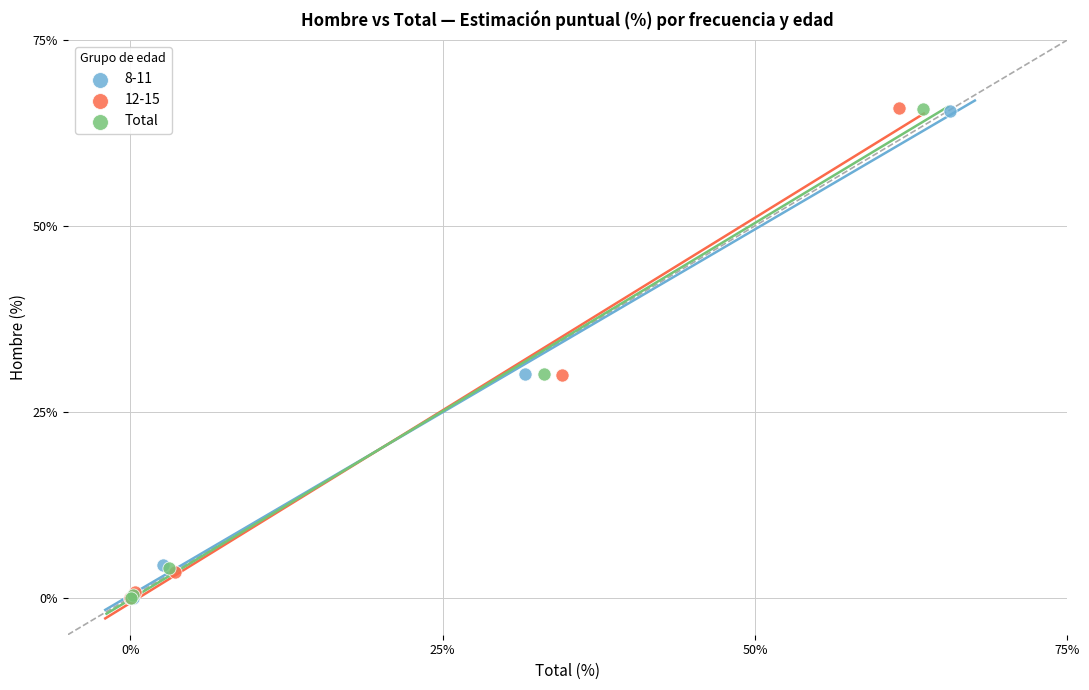

What are all the series names shown in the legend?

8-11, 12-15, Total